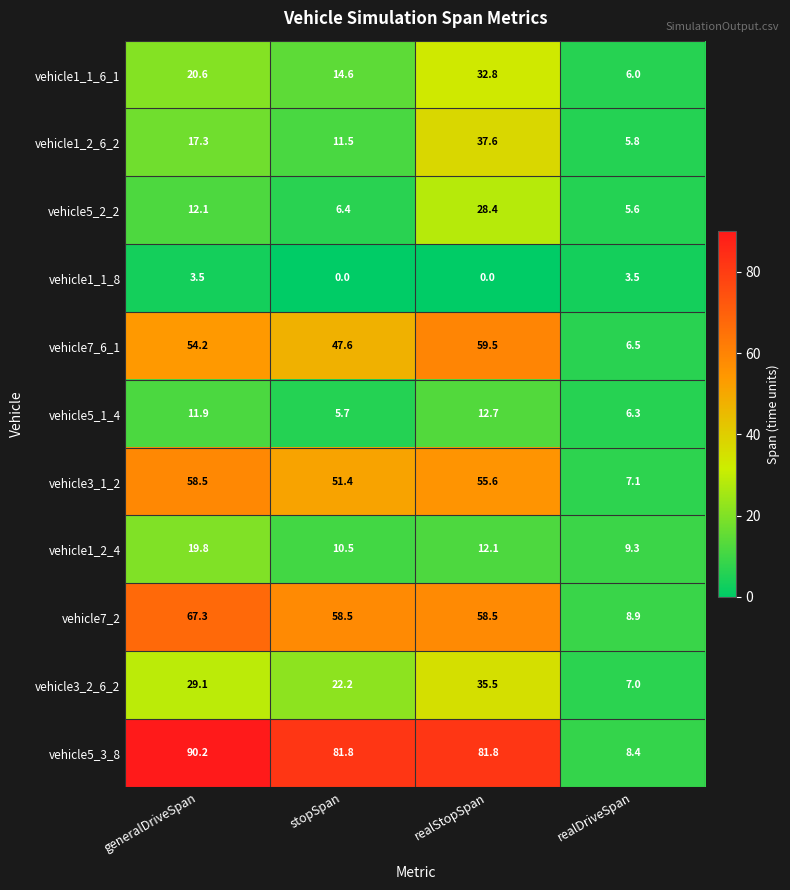

What is the sum of all vehicle7_6_1 values?

167.8